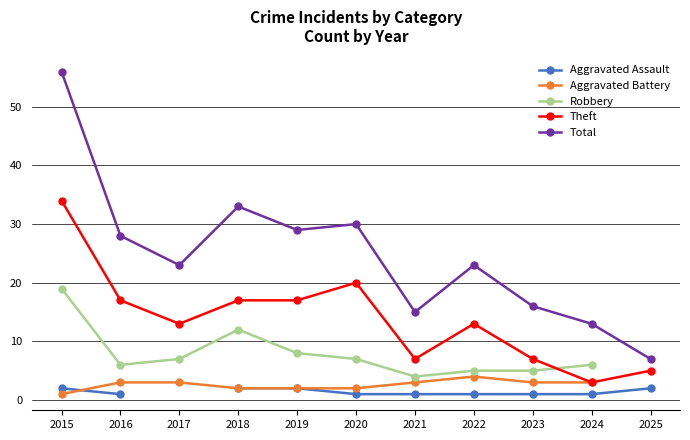

Does the chart display data point markers on the line(s)?

Yes